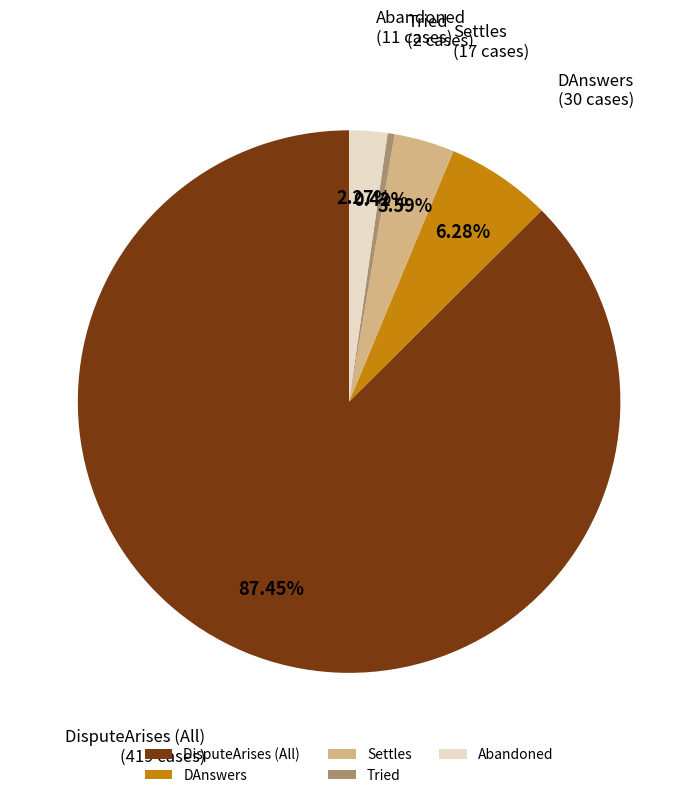

To the nearest percent, what is the average slice percentage?

20%